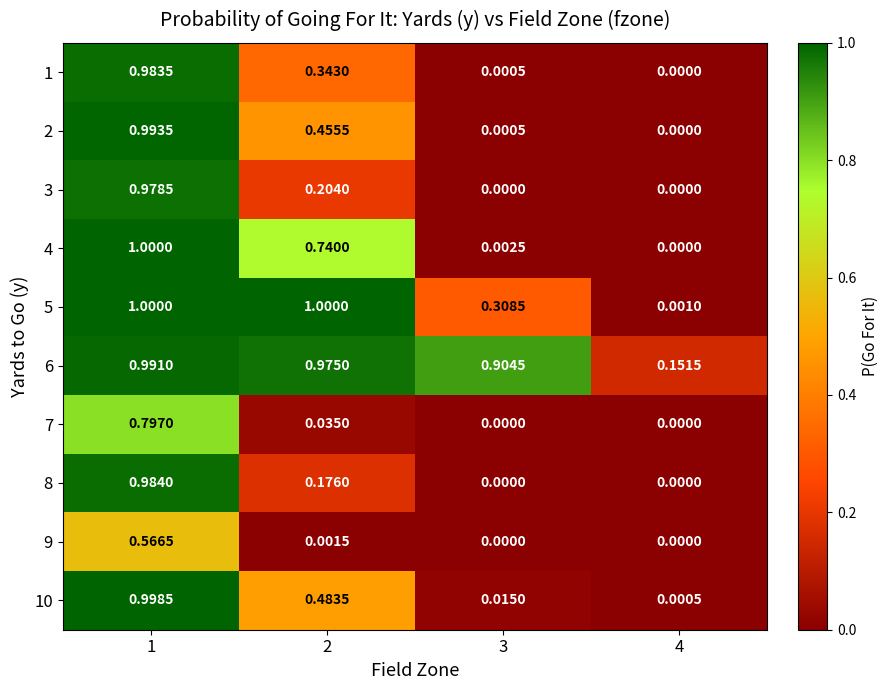

Is the value of 6 at 3 greater than the value of 10 at 1?

No